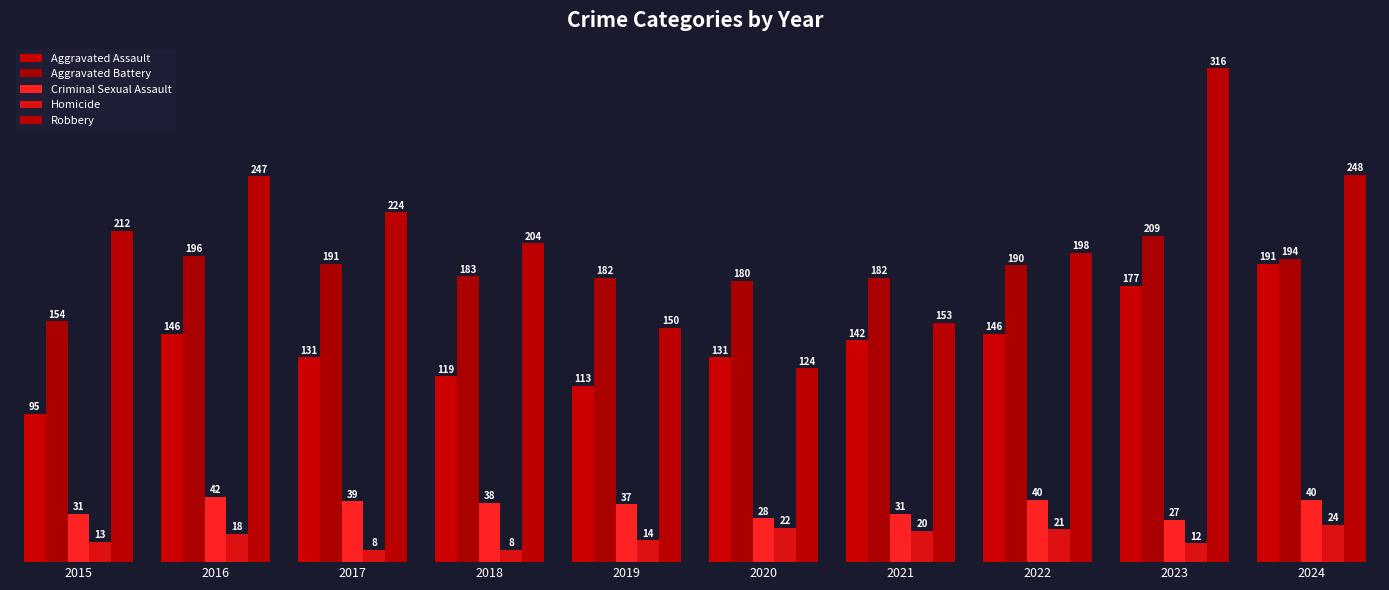

The value of Homicide at 2020 is 7. True or false?

False